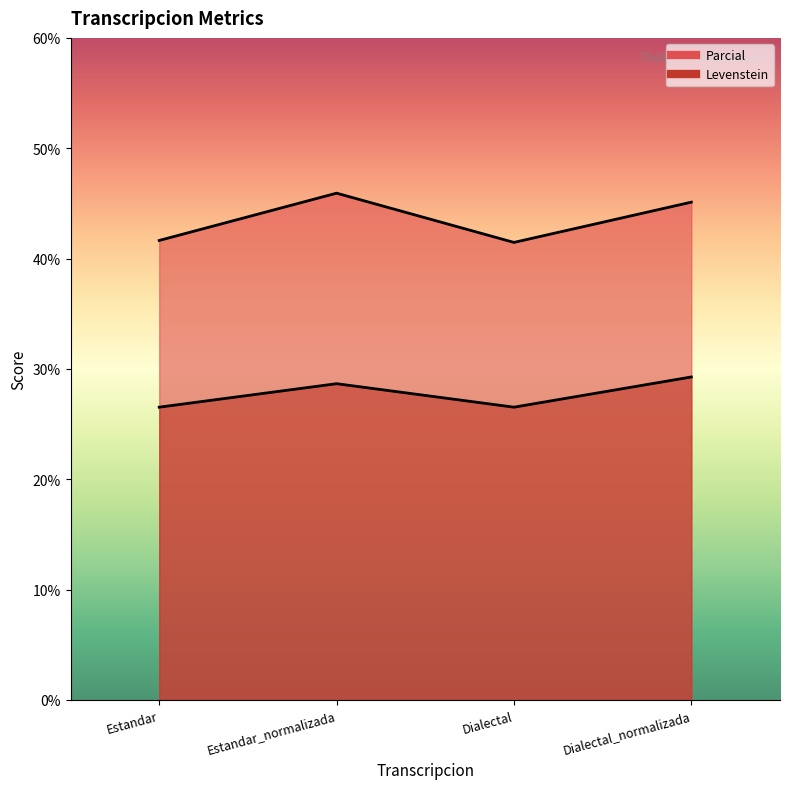

What is the difference between the maximum and minimum values in the Parcial series?

4.5